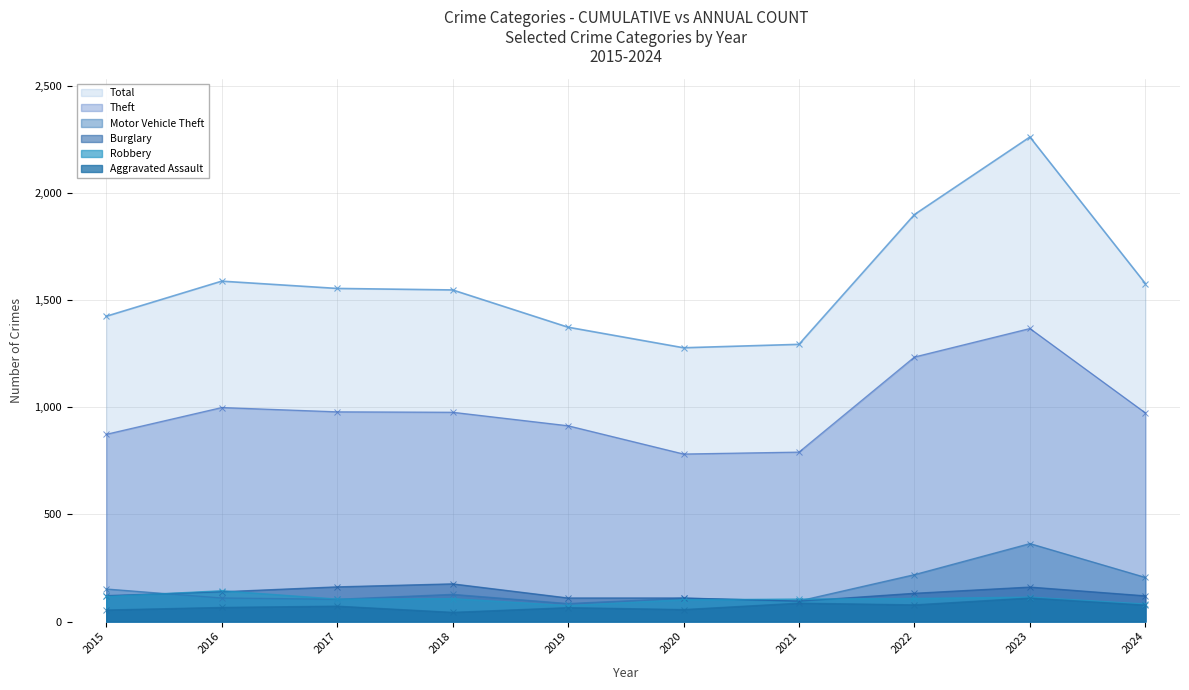

What is the sum of all Burglary values?

1326